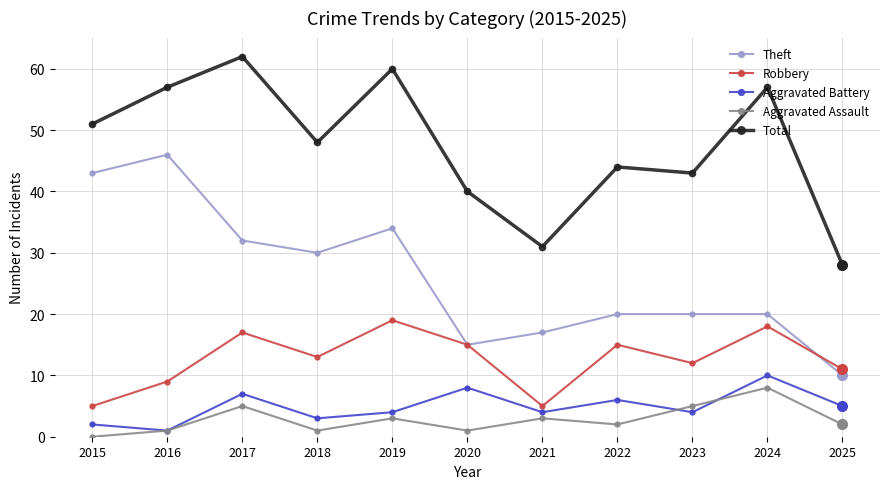

What is the spread (max minus min) of values at 2025?

26